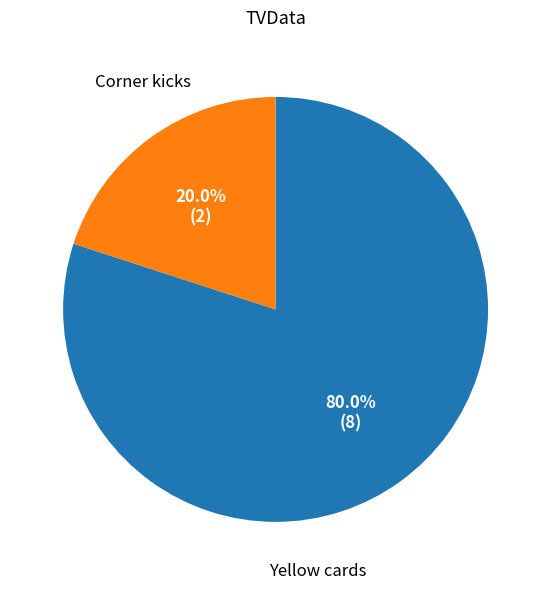

Is there any slice that represents more than half of the pie?

Yes